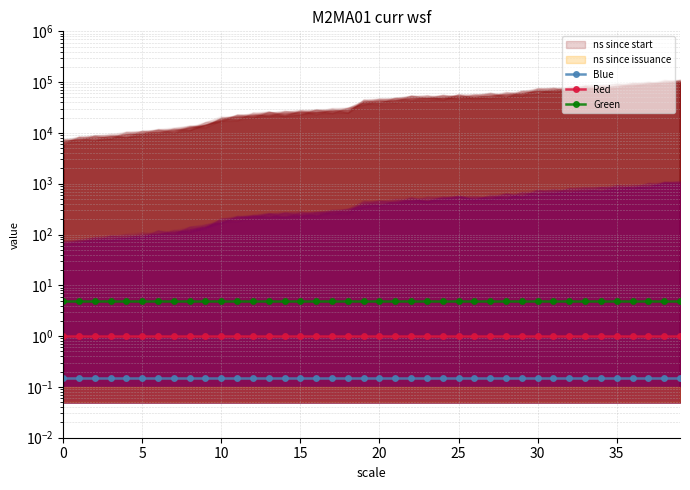

True or false: Green and Blue cross at least once.

False